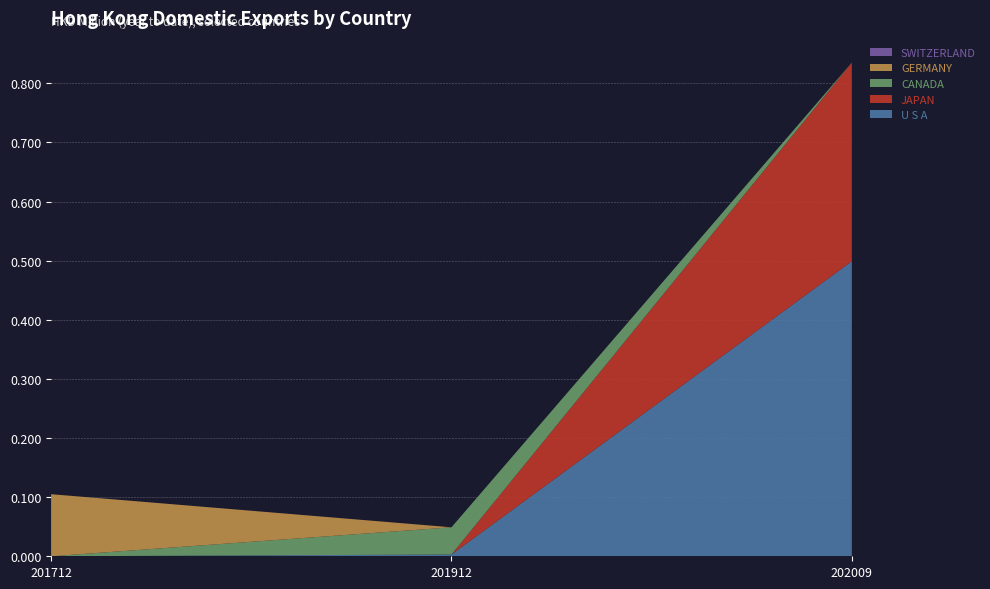

Reading left to right, extract all data points from this chart.

U S A: 201712=0.0	201912=0.0	202009=0.5
JAPAN: 201712=0.0	201912=0.0	202009=0.3
CANADA: 201712=0.0	201912=0.0	202009=0.0
GERMANY: 201712=0.1	201912=0.0	202009=0.0
SWITZERLAND: 201712=0.0	201912=0.0	202009=0.0